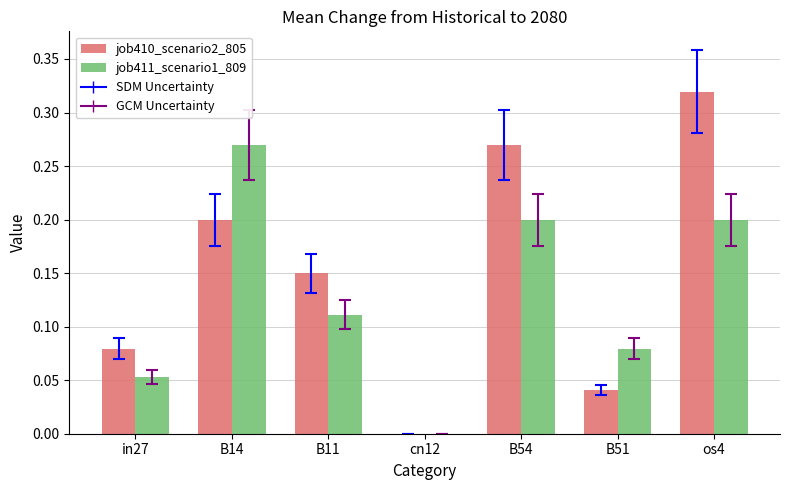

How many distinct data groups are displayed?

2